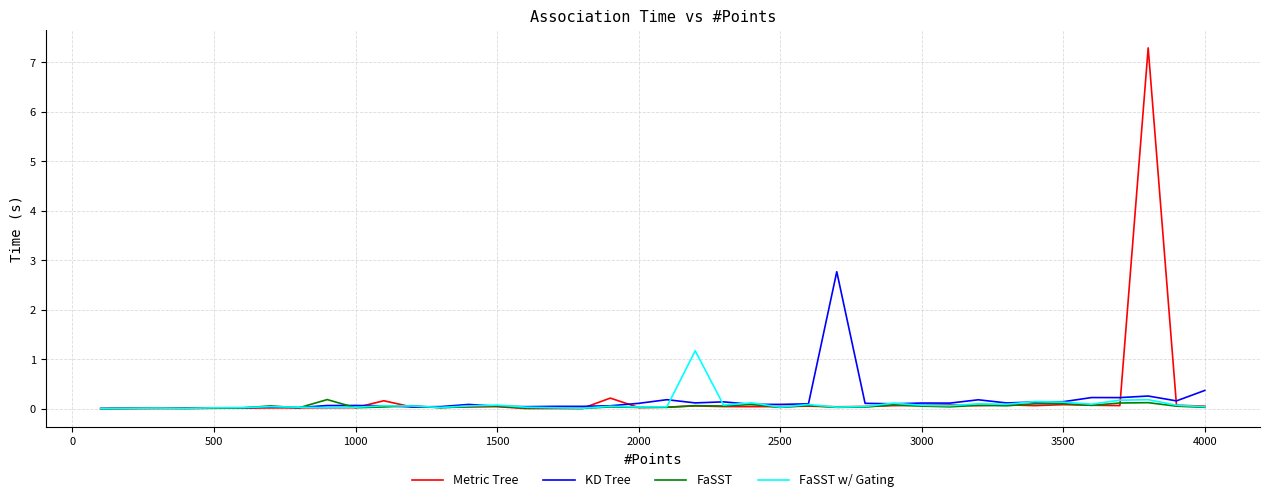

Rank the series by their maximum value, from highest to lowest.

Metric Tree, KD Tree, FaSST w/ Gating, FaSST